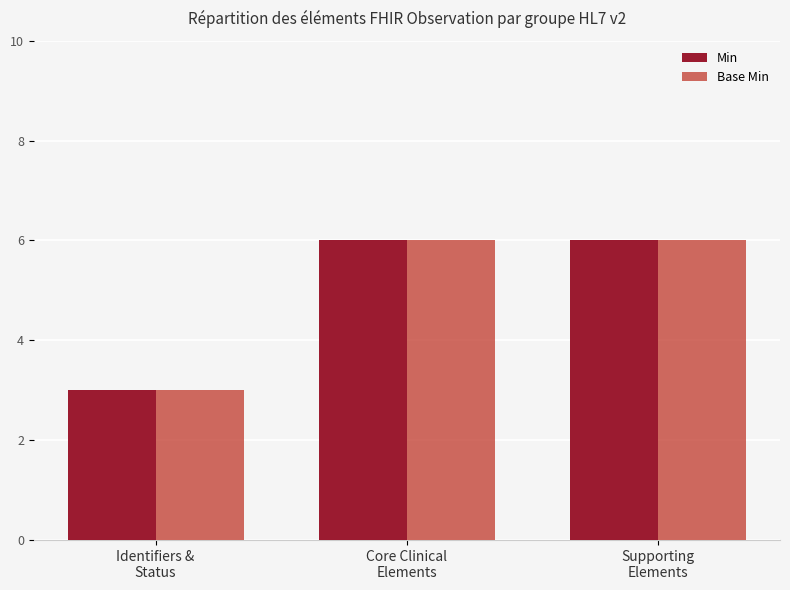

What is the label of the 2nd bar from the left?

Core Clinical
Elements